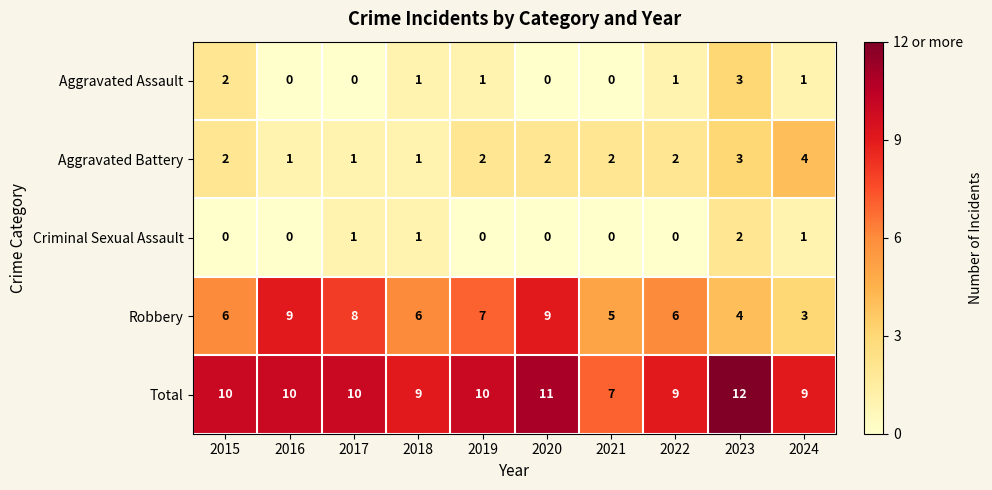

Is the value of Aggravated Assault at 2017 greater than the value of Robbery at 2015?

No